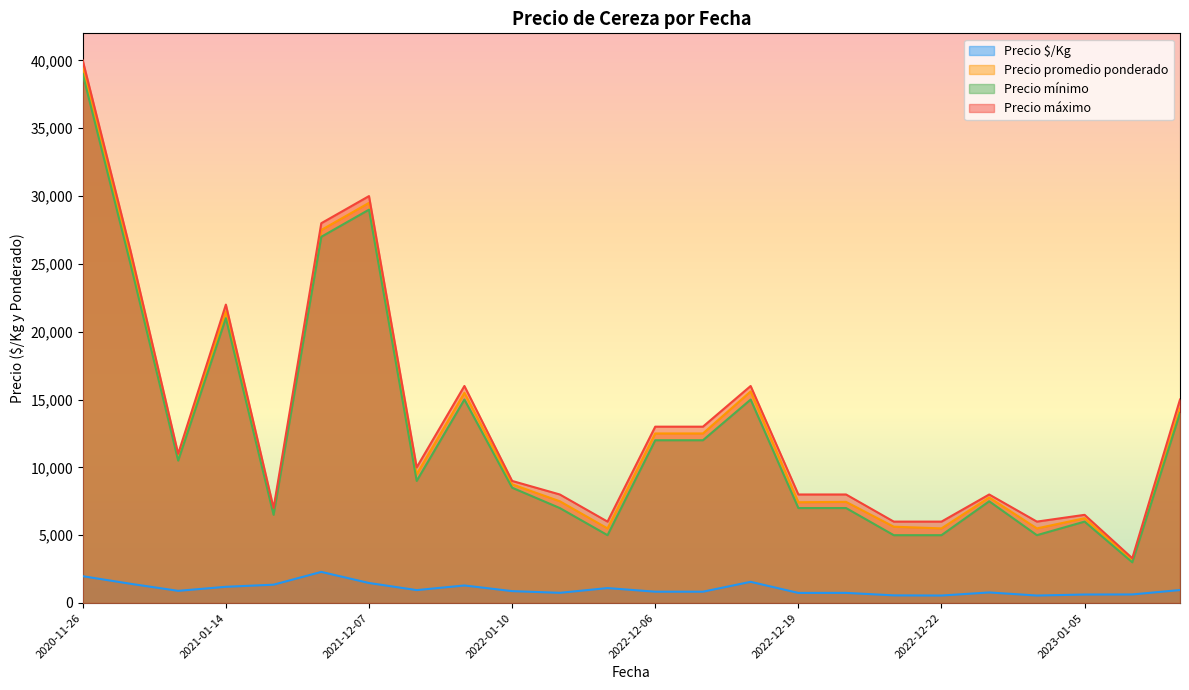

The Precio mínimo series shows 2400 at 2022-12-22. True or false?

False